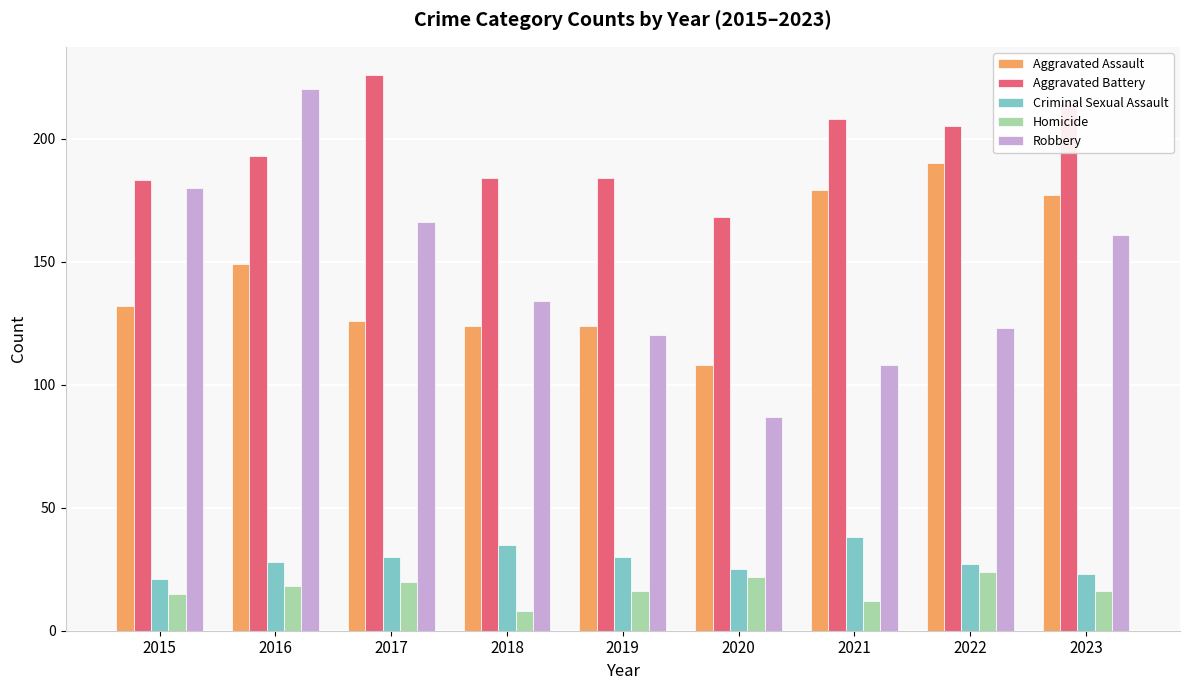

What are all the series names shown in the legend?

Aggravated Assault, Aggravated Battery, Criminal Sexual Assault, Homicide, Robbery